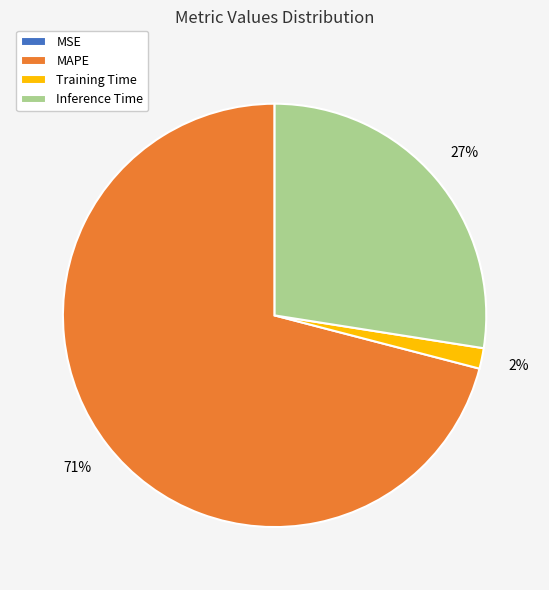

What is the largest slice in the pie chart?

MAPE